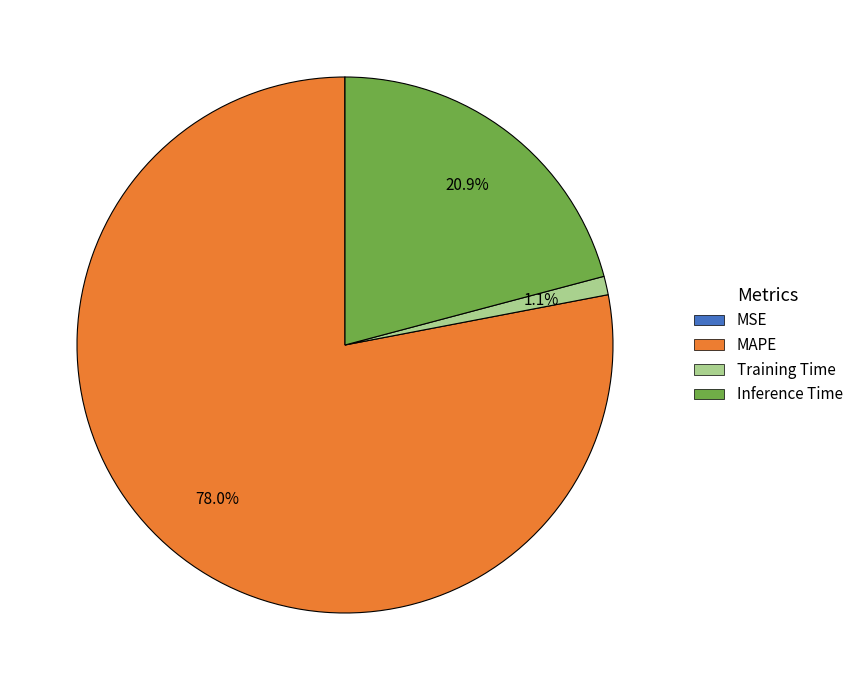

Which slice represents more than half of the pie?

MAPE